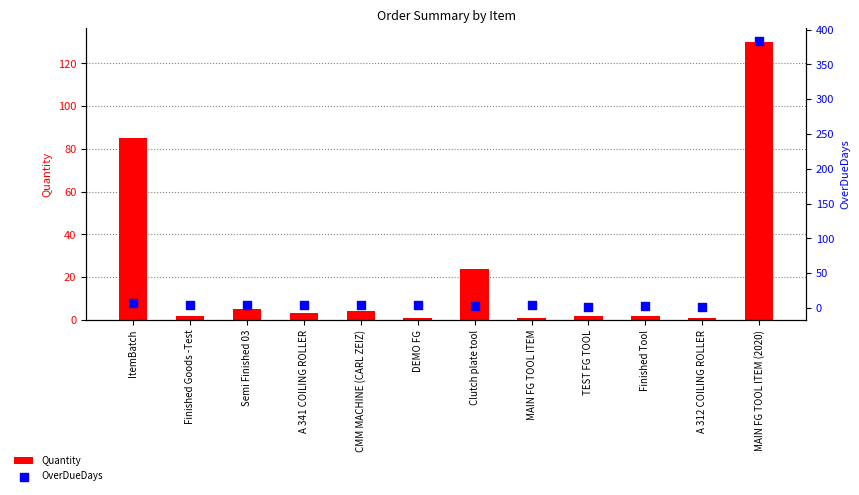

At how many categories does at least one series exceed 278?

1